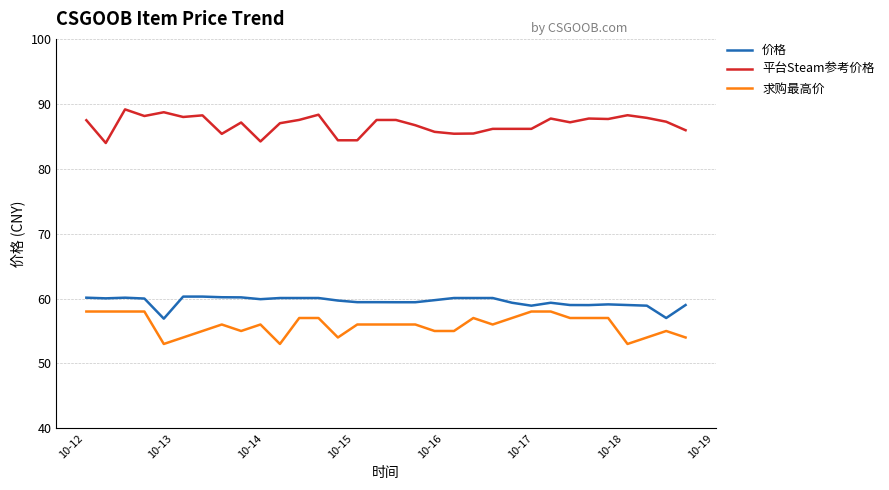

What is the greatest value displayed?

89.1